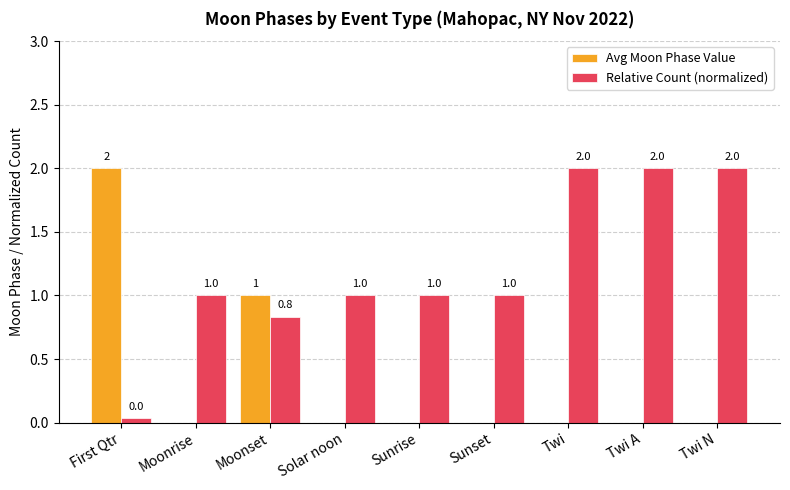

Between Moonrise and Twi N, which series saw the biggest shift?

Relative Count (normalized)